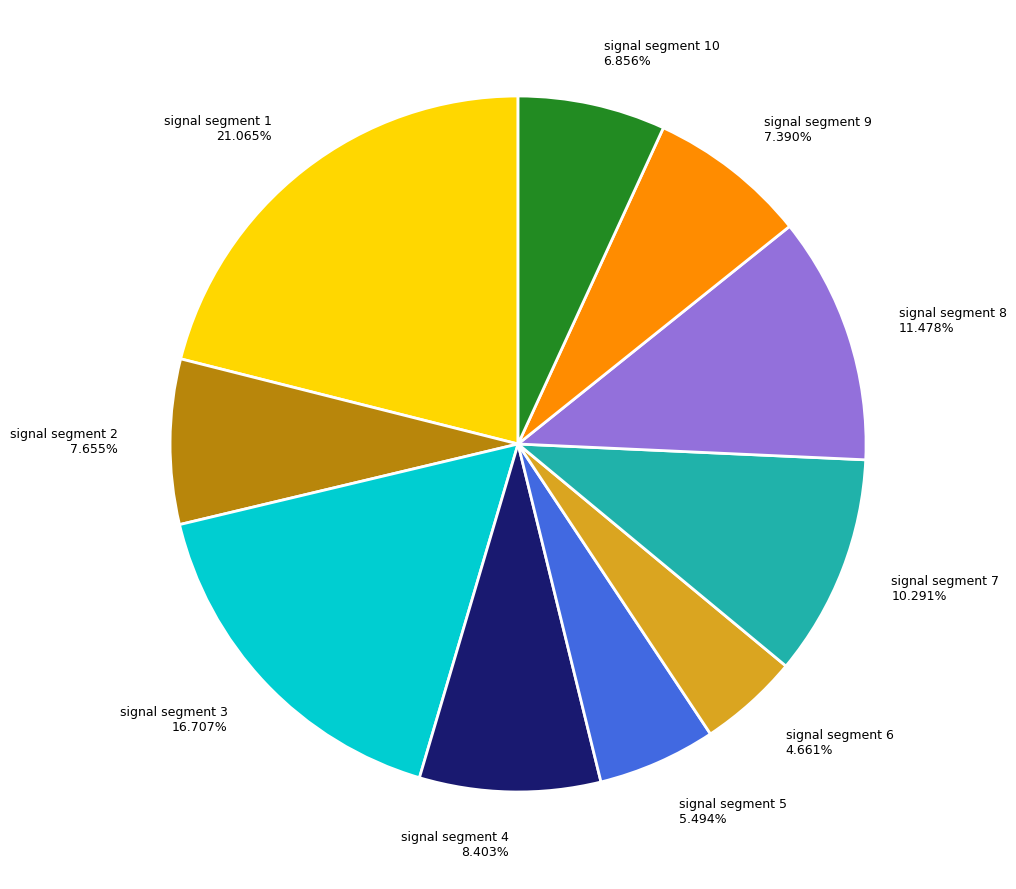

Which category has the smallest portion of the pie?

signal segment 6 4.661%